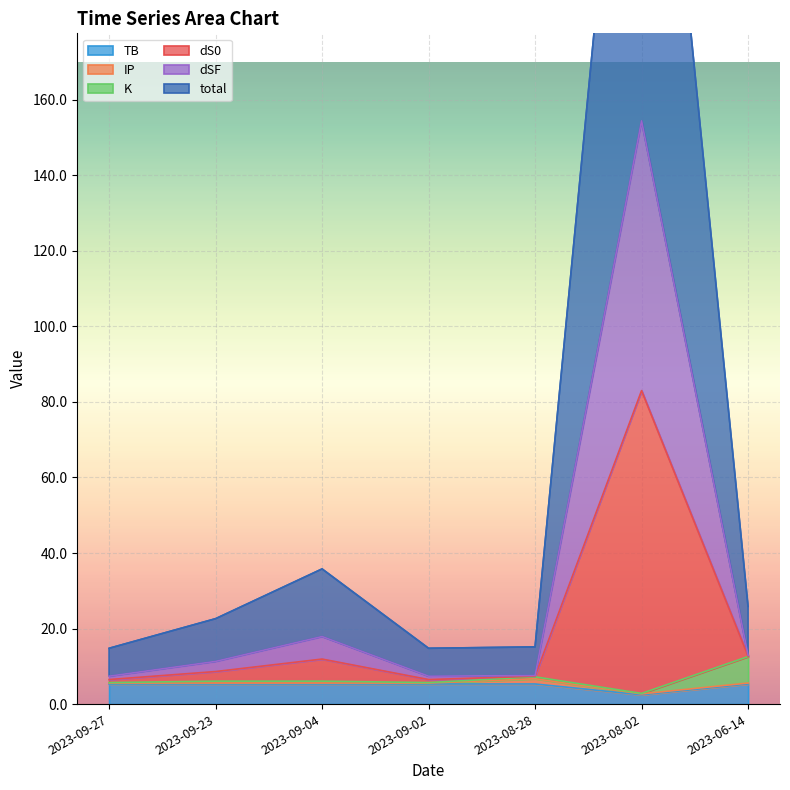

What is the highest value of the TB series?

5.3